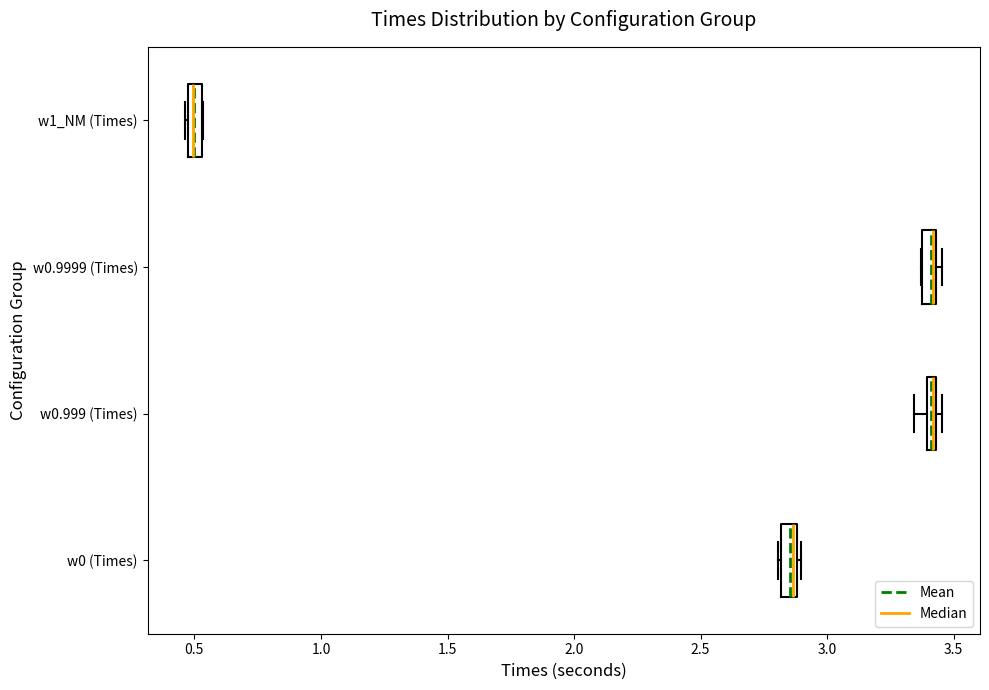

Where is the left edge of the box for w0.9999 (Times) on the x-axis? The values are not printed on the chart, so give them approximately, as read against the axis.

3.35